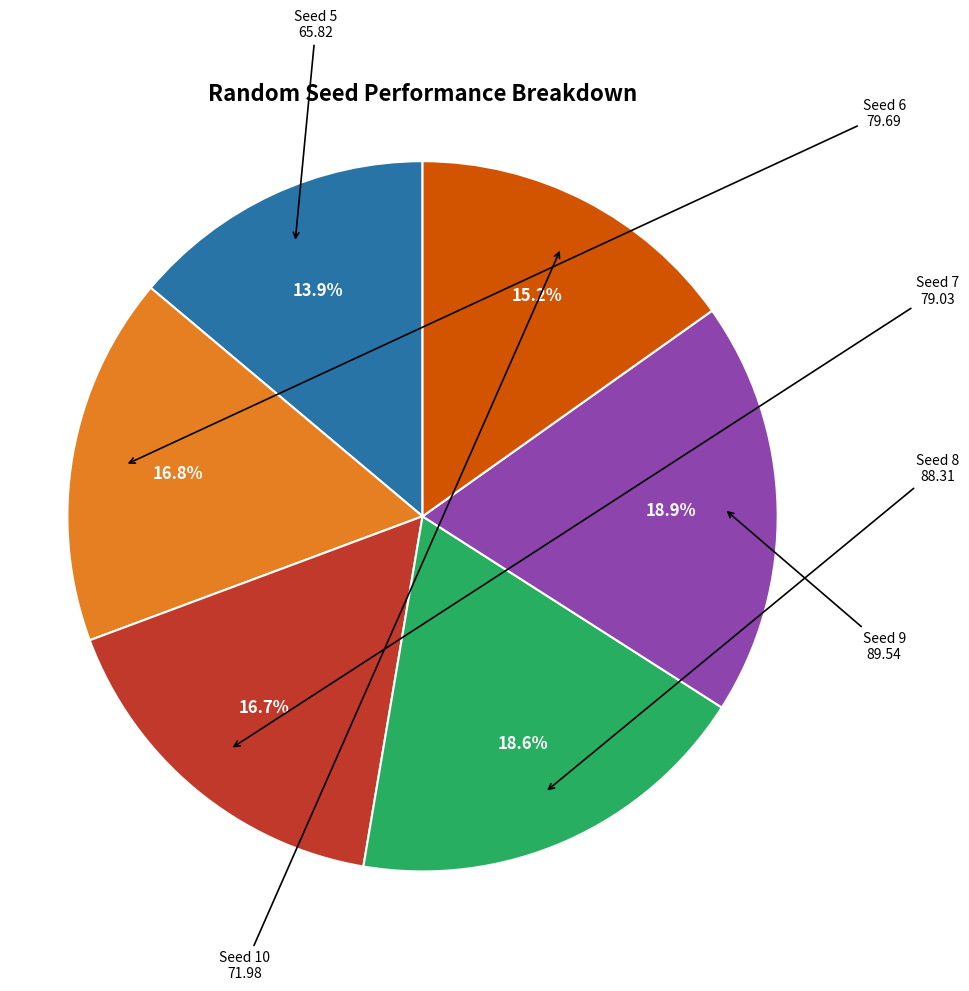

Is there any slice that represents more than half of the pie?

No